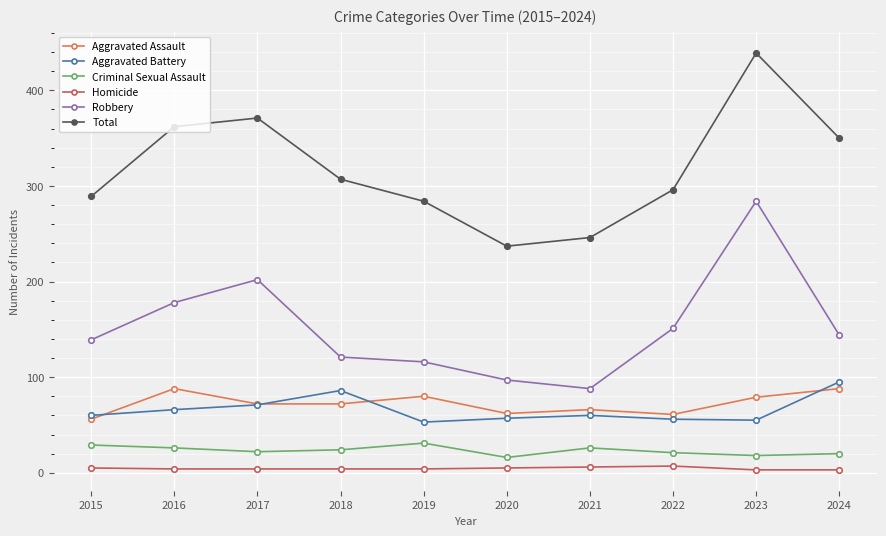

What is the greatest value displayed?

439